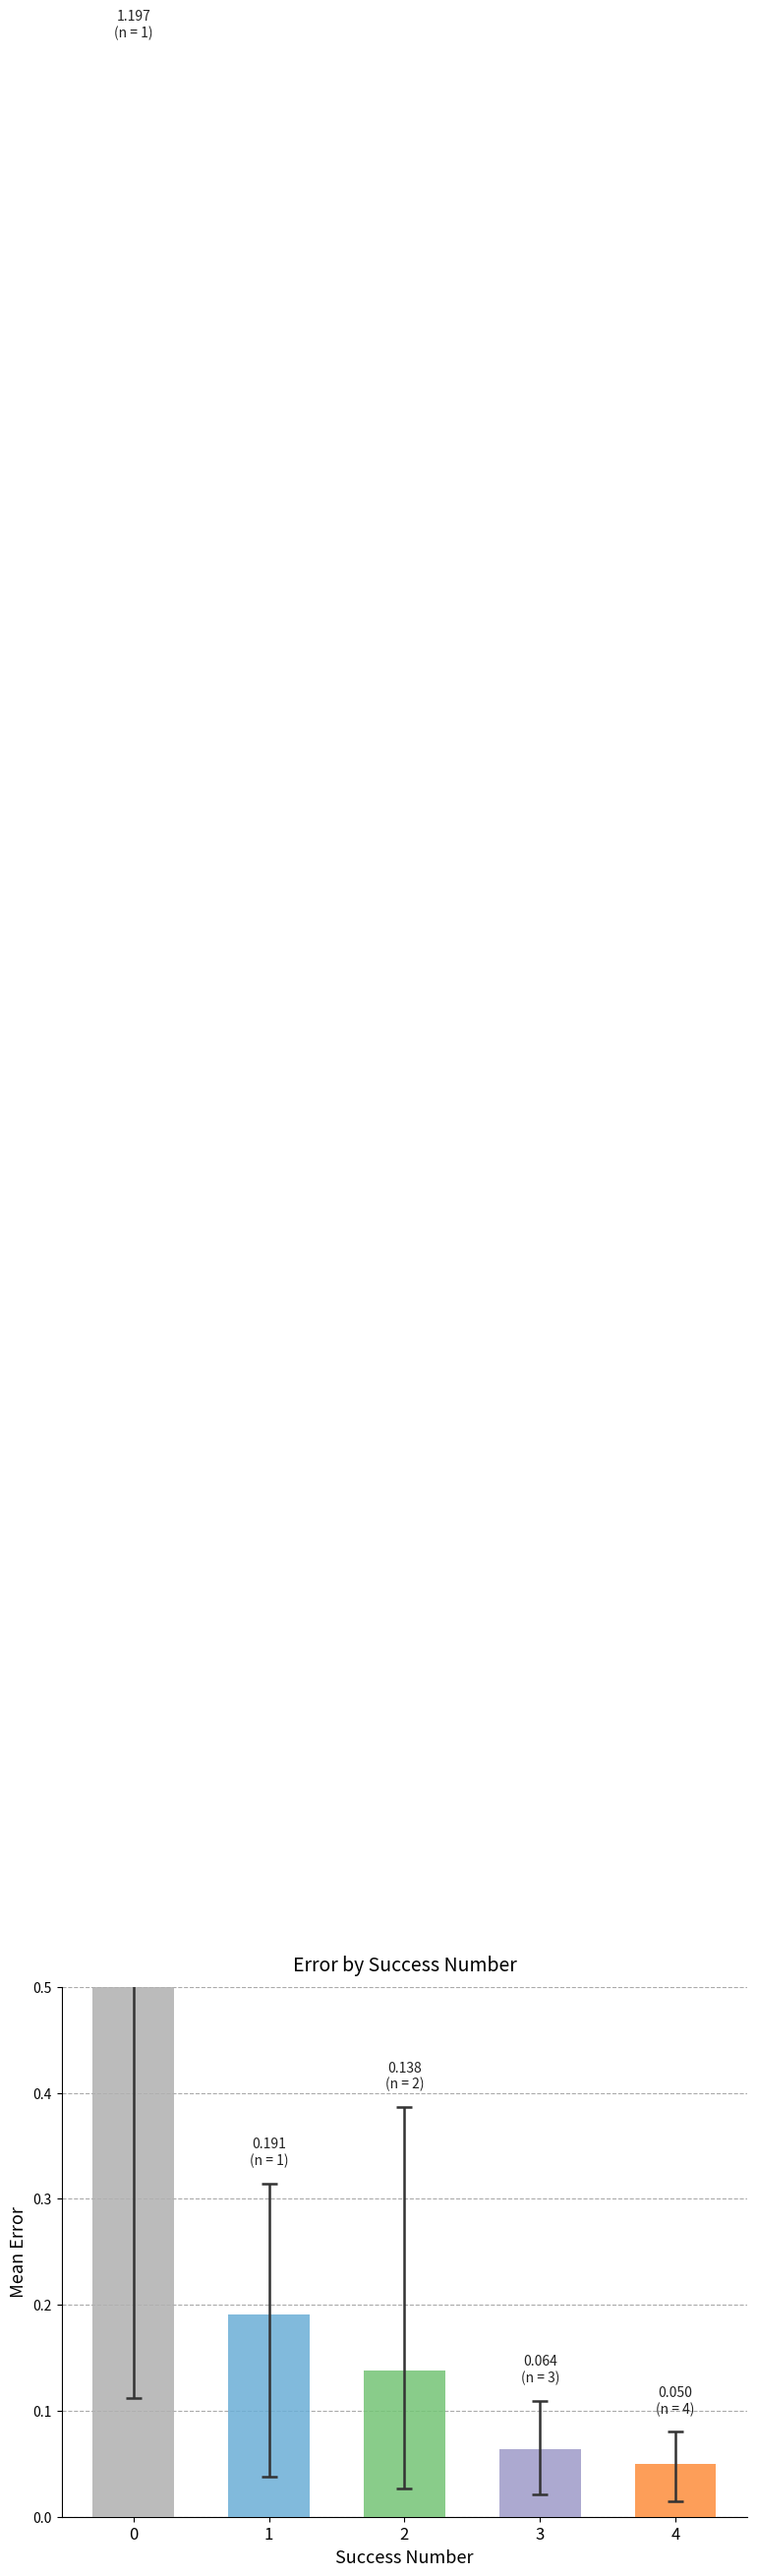

How many bars are there in total?

5